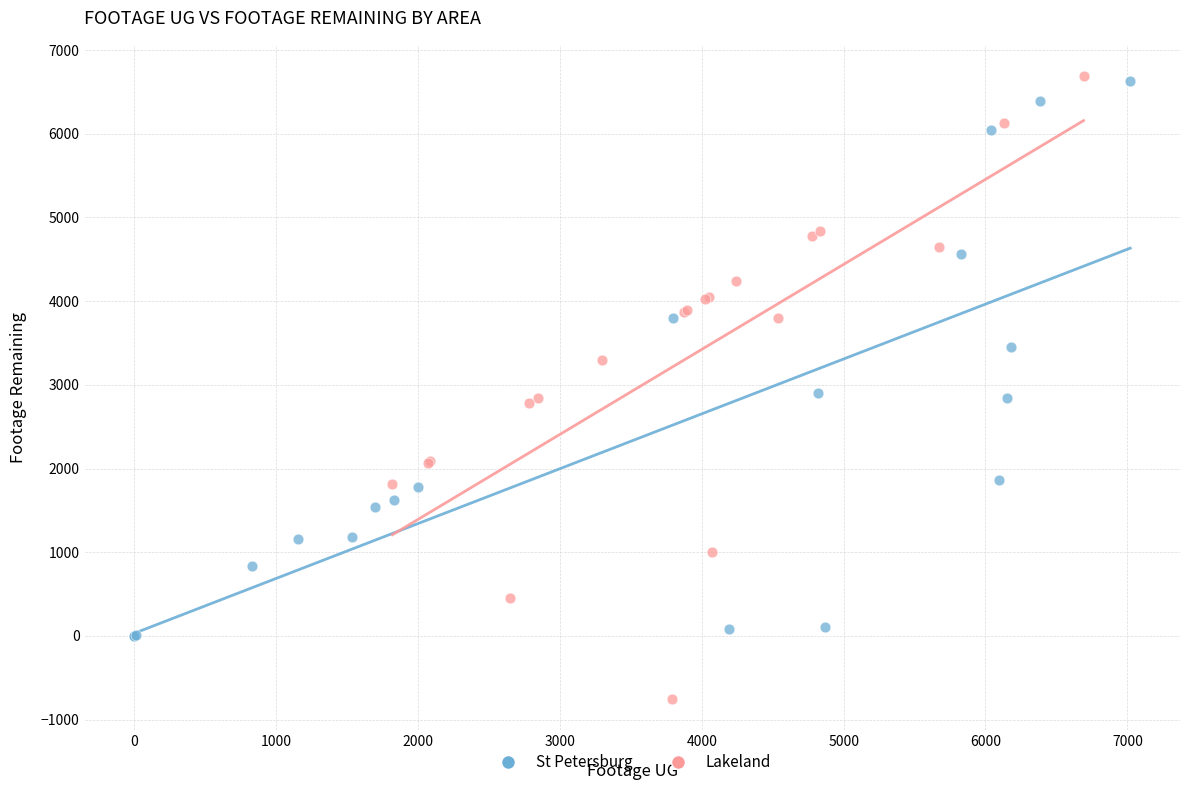

Which series has the widest spread of Y values?

Lakeland